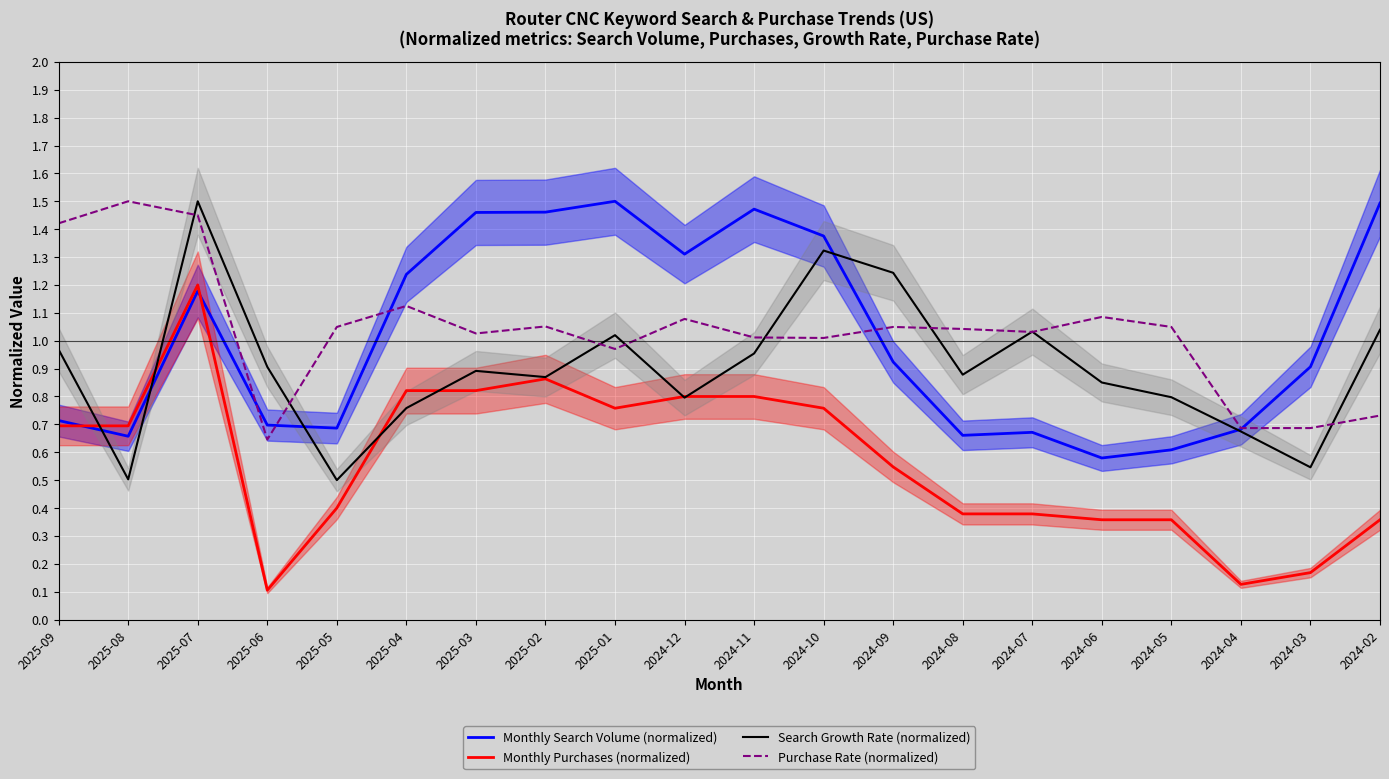

The Monthly Purchases (normalized) series shows 0.2 at 2024-03. True or false?

True